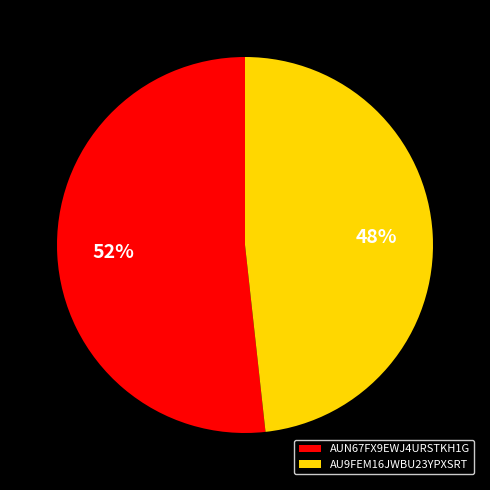

Which slice is the smallest?

AU9FEM16JWBU23YPXSRT